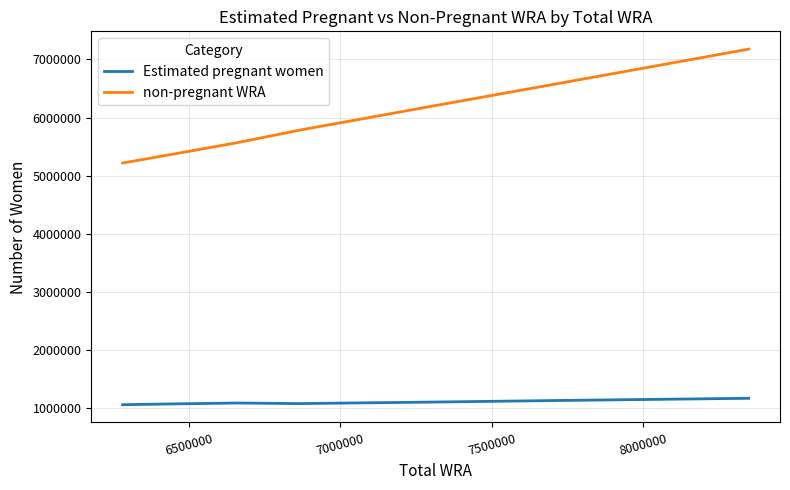

List the series in order of their peak value, lowest first.

Estimated pregnant women, non-pregnant WRA